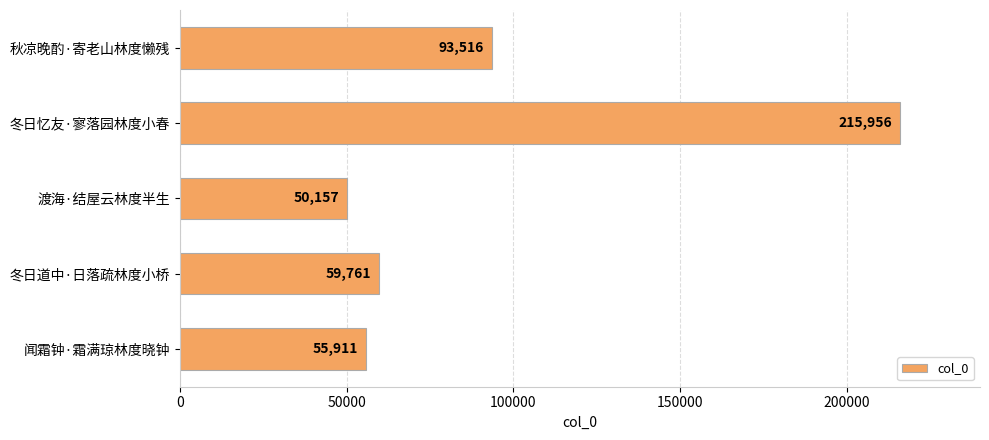

What is the label of the 2nd bar from the top?

冬日忆友·寥落园林度小春